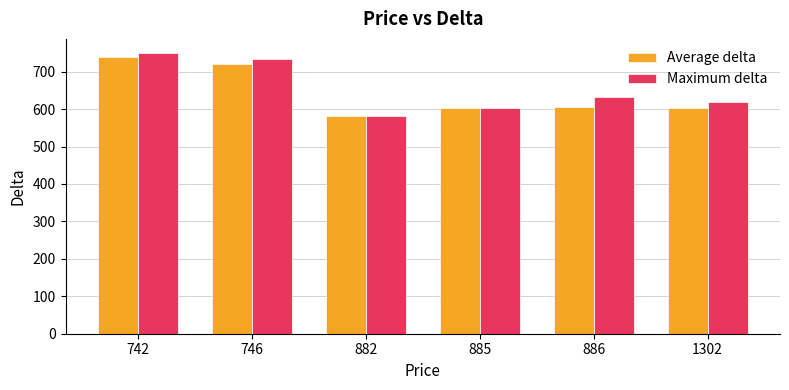

Is the value of Average delta at 882 greater than the value of Maximum delta at 746?

No